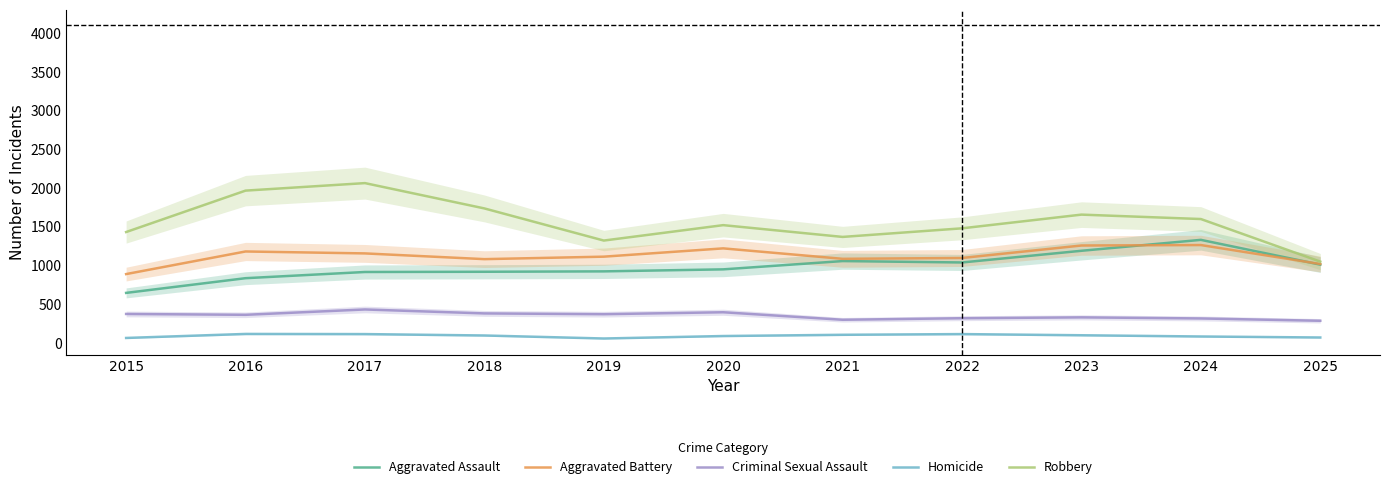

Where does the Criminal Sexual Assault series first go above 360?

2015